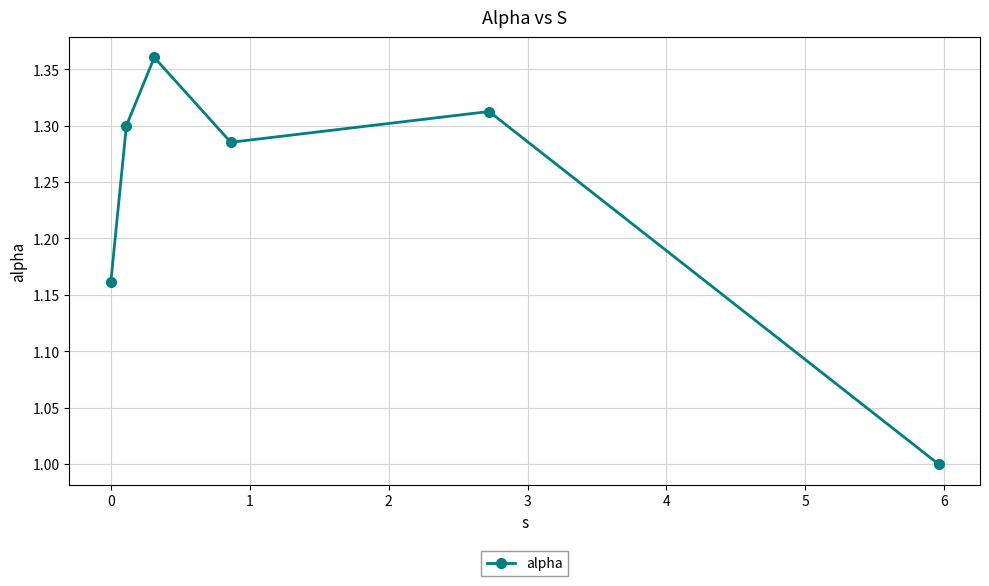

What is the difference between the maximum and minimum values?

0.4